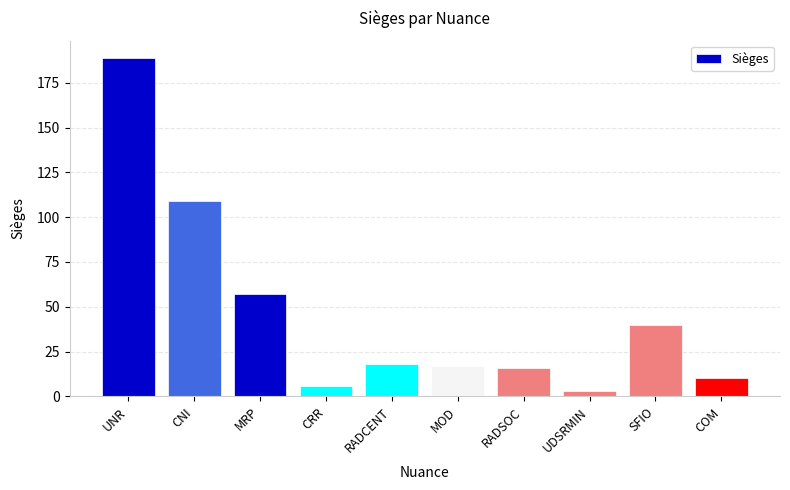

Between SFIO and UNR, which is larger?

UNR